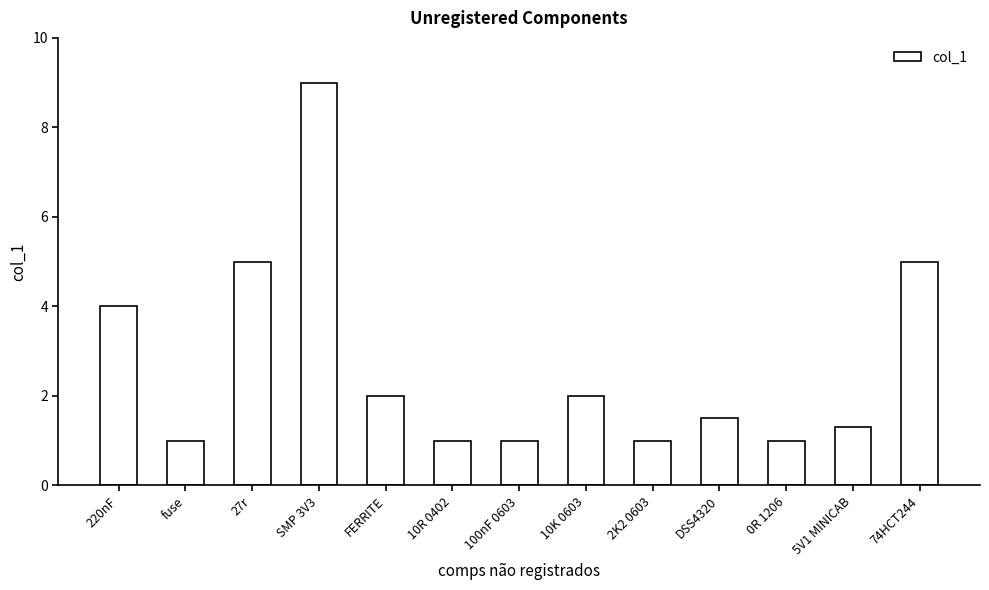

How many bars are there in total?

13